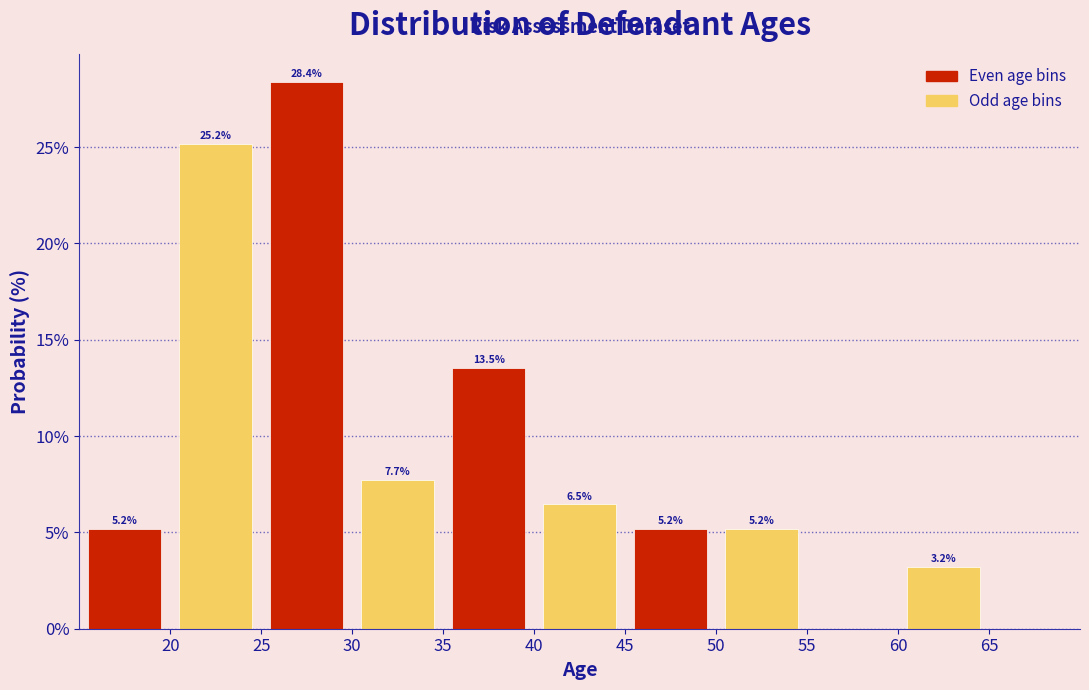

Which range on the x-axis has the tallest bar?

25 to 30